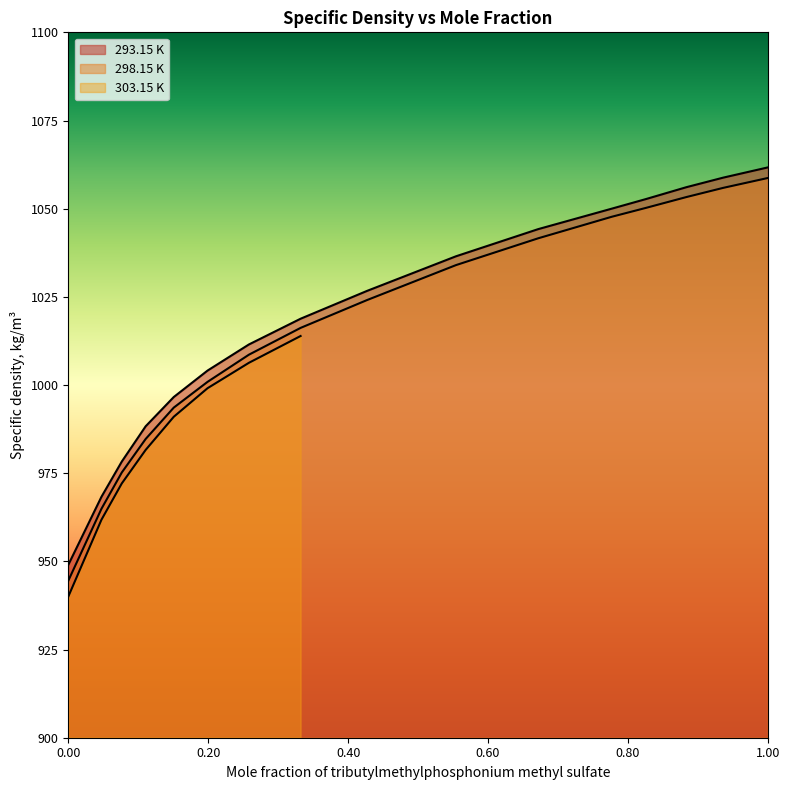

Is the value of 293.15 K at 0.2582 greater than the value of 298.15 K at 0.9362?

No